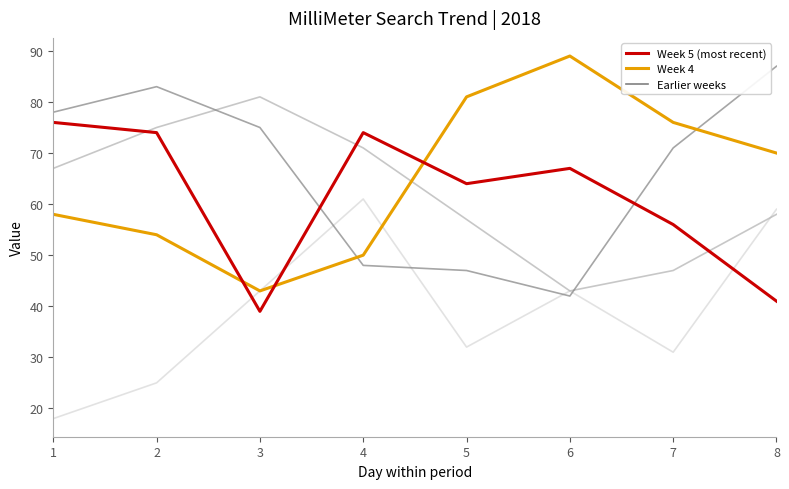

What is the difference between the highest and lowest values at 3?

42